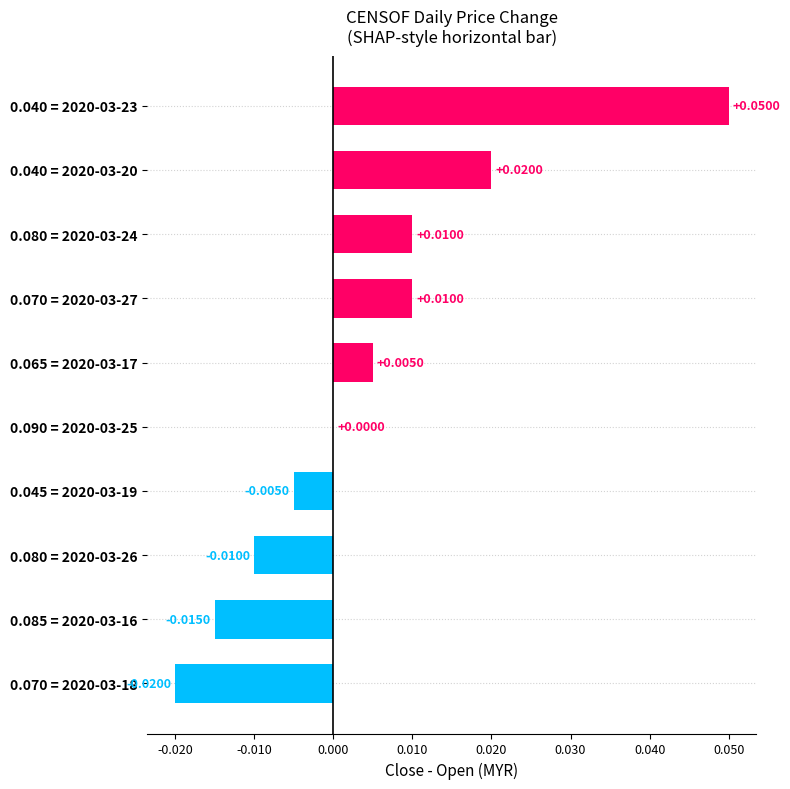

Does the chart contain stacked bars?

No